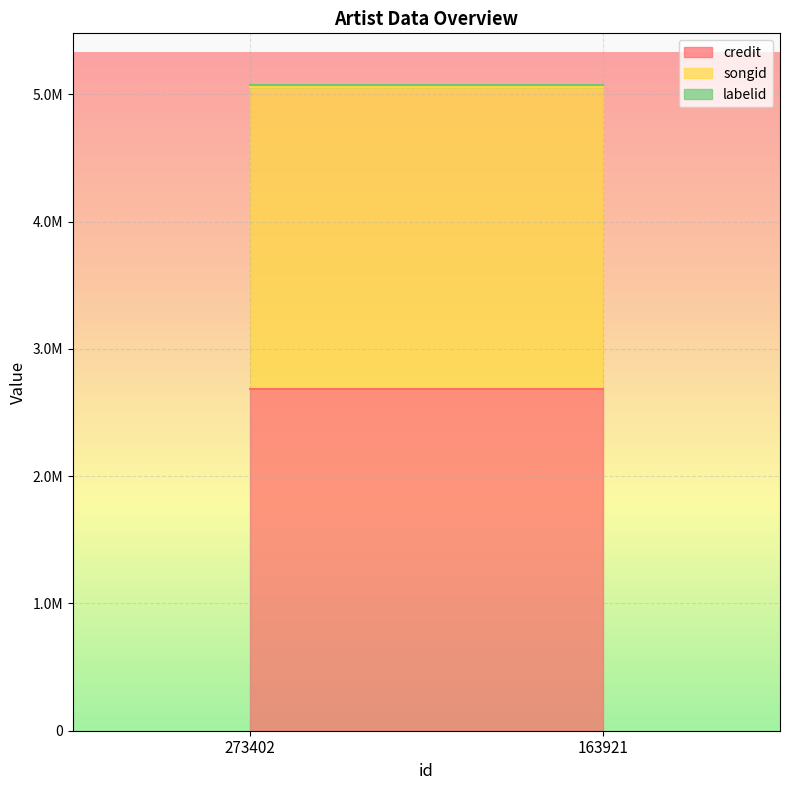

Which series has the widest spread of values?

credit